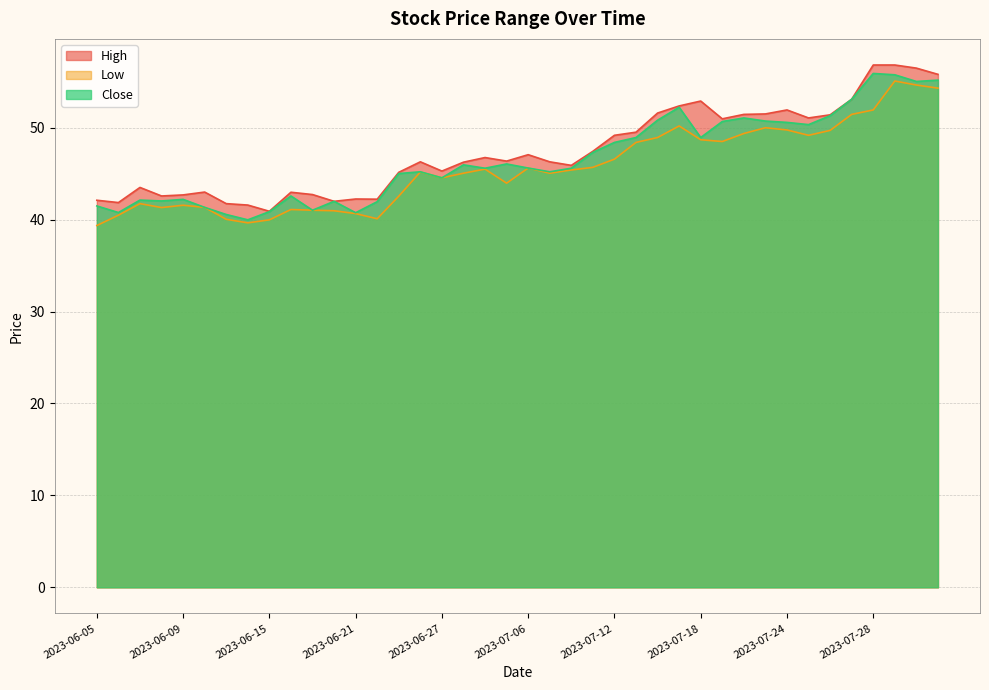

True or false: Close and High cross at least once.

False